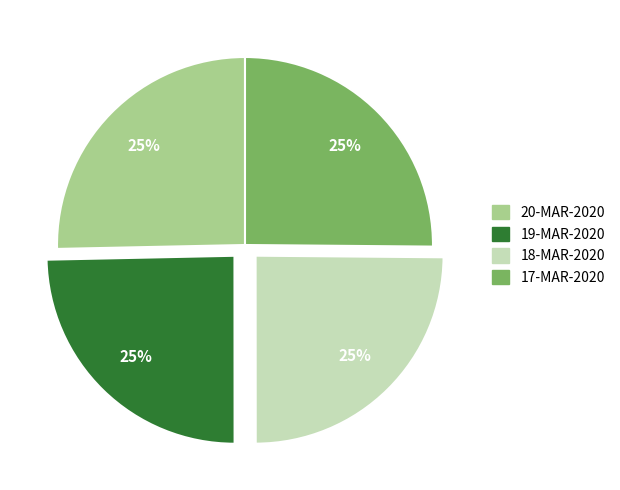

What percentage is the 19-MAR-2020 slice, to the nearest percent?

25%